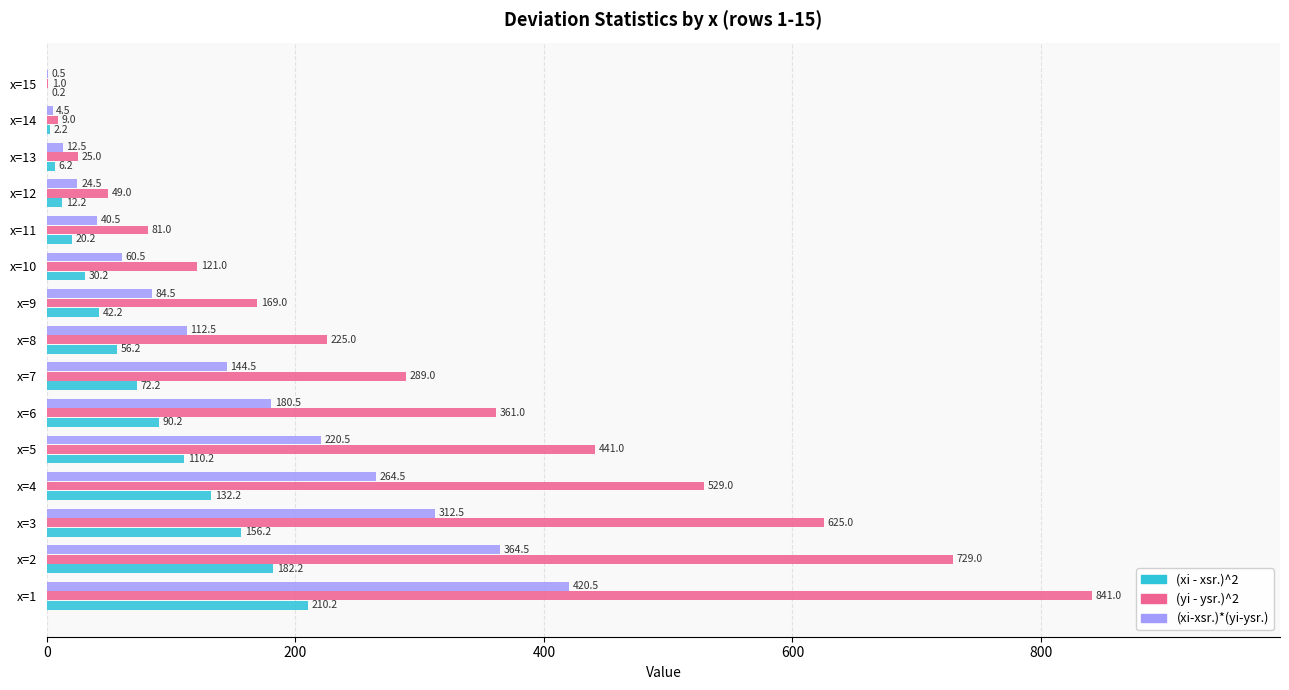

Read the (xi-xsr.)*(yi-ysr.) value at x=9.

84.5